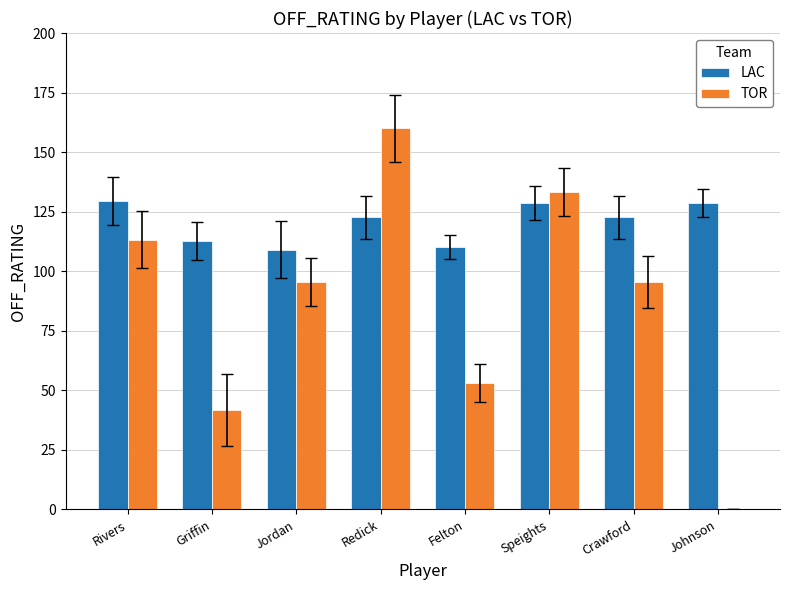

How many distinct data groups are displayed?

2